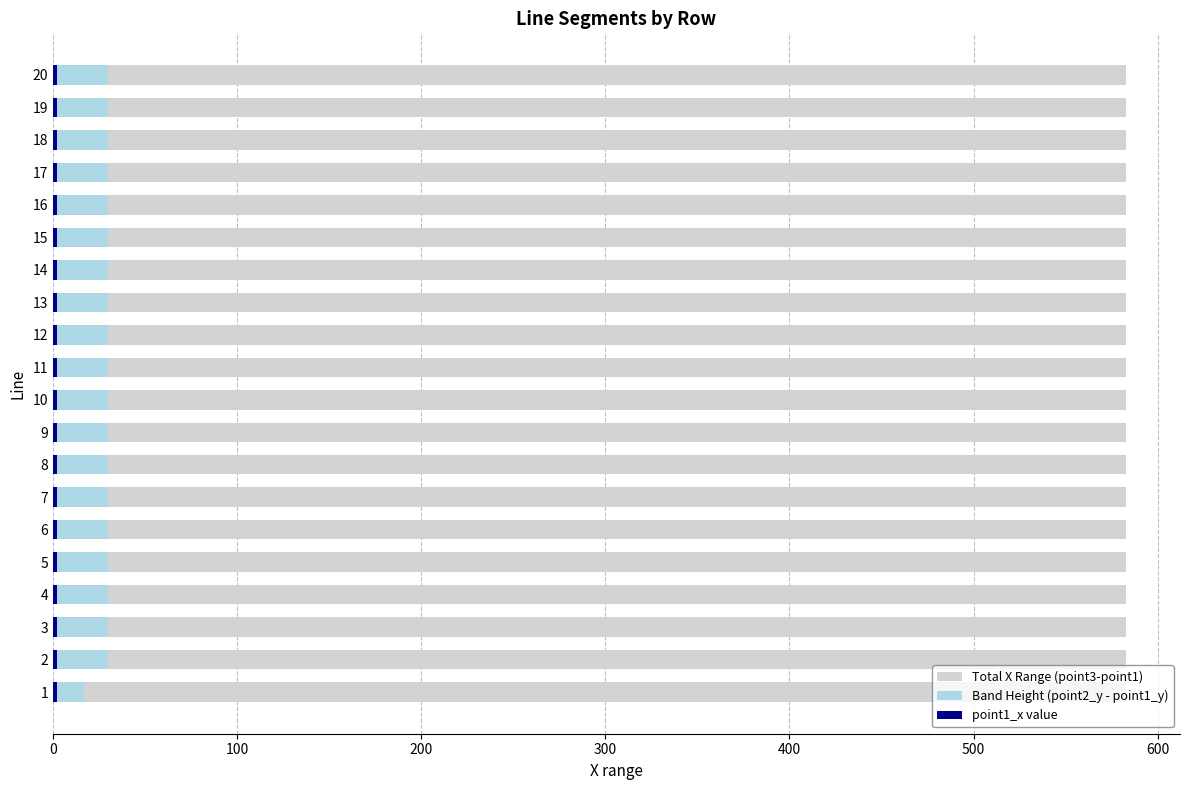

The Total X Range (point3-point1) series shows 1.0 at 700. True or false?

False